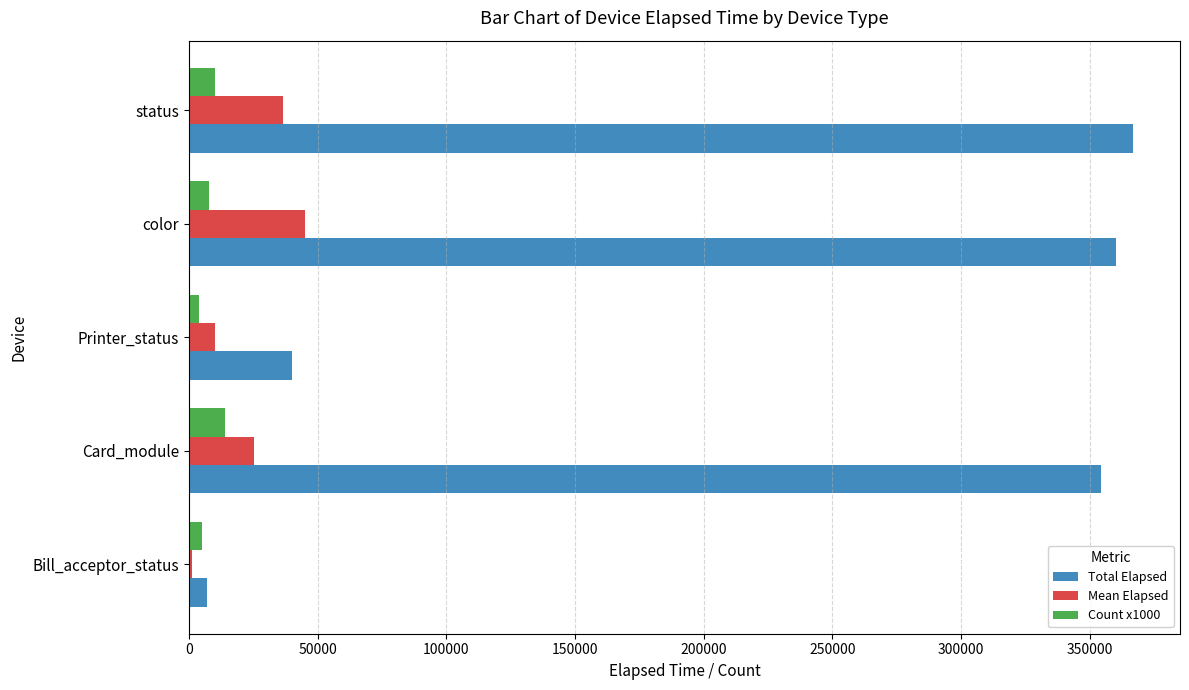

What is the sum of all Count x1000 values?

41000